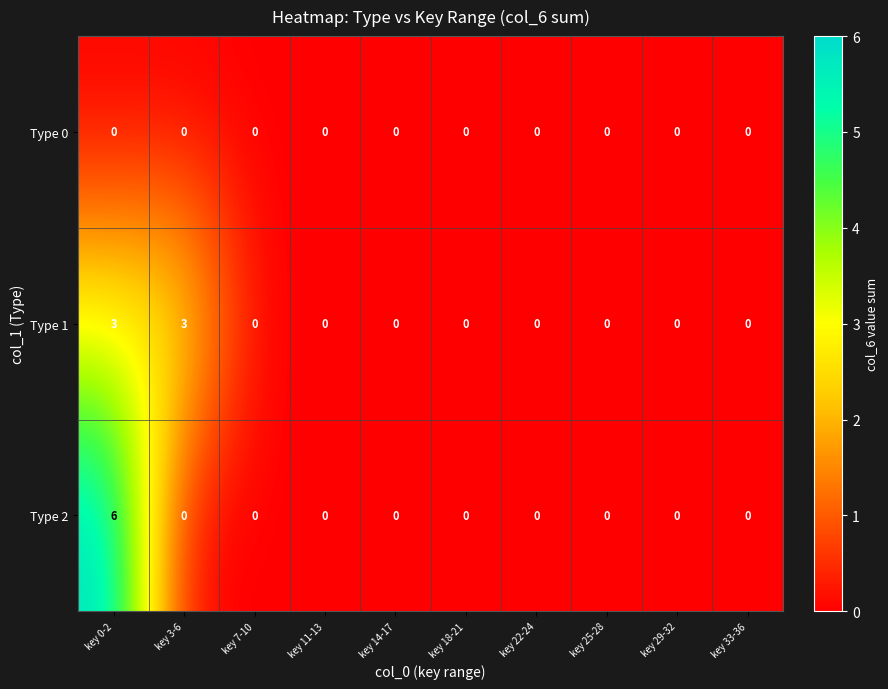

Rank the series by their maximum value, from lowest to highest.

Type 0, Type 1, Type 2